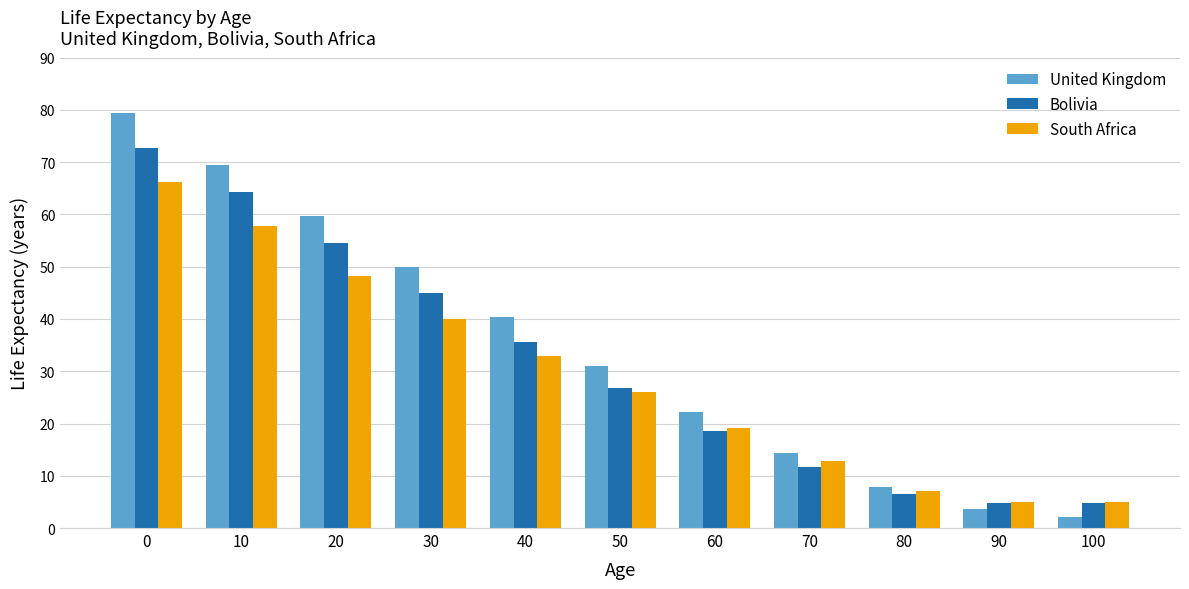

Between 0 and 50, which series saw the biggest shift?

United Kingdom